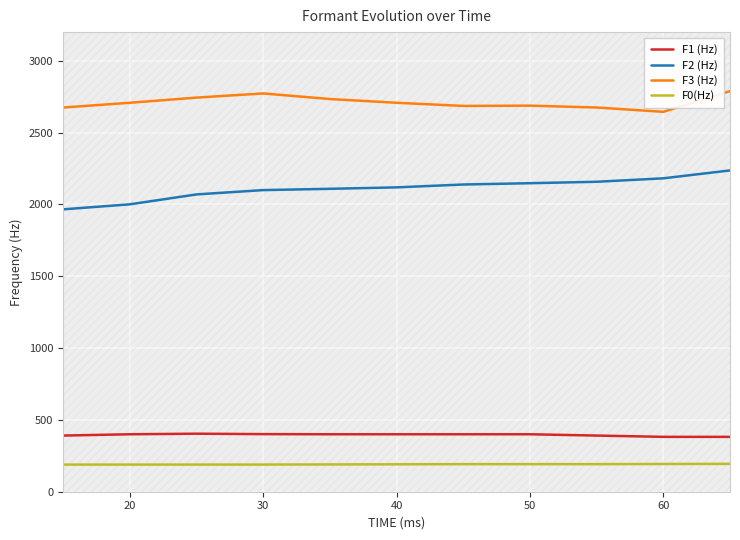

True or false: F0(Hz) and F2 (Hz) cross at least once.

False